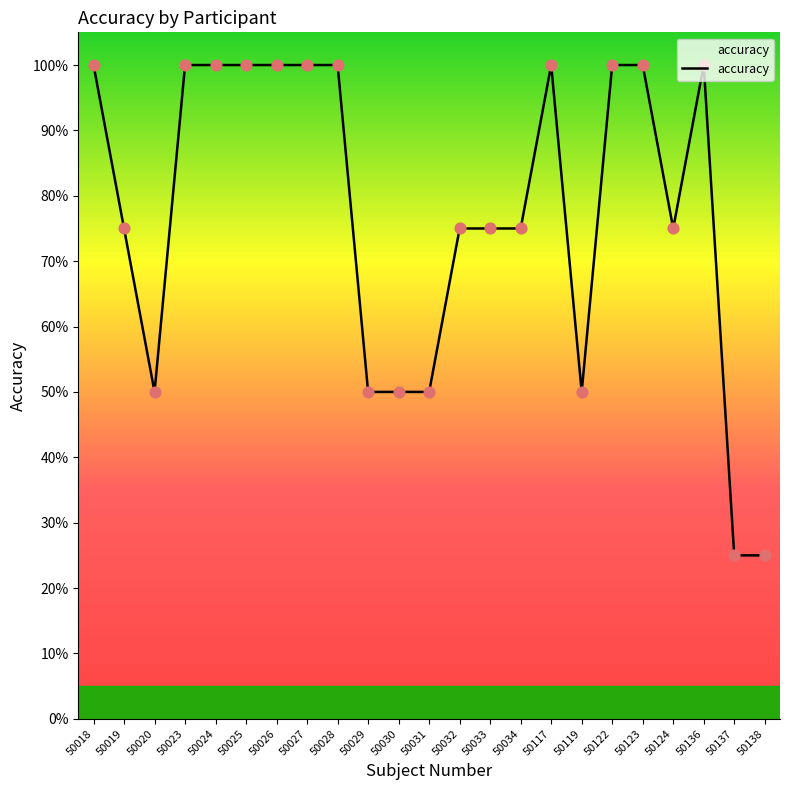

Between 50023 and 50138, which is larger?

50023